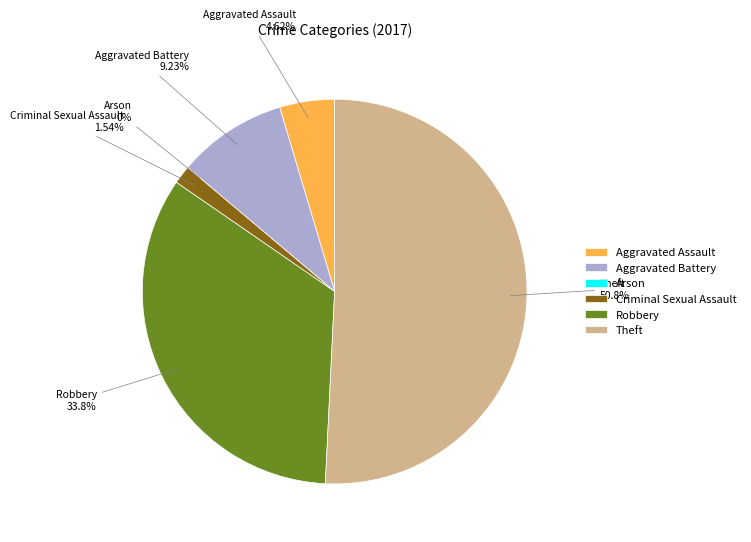

What is the change in value from Arson to Criminal Sexual Assault?

+1